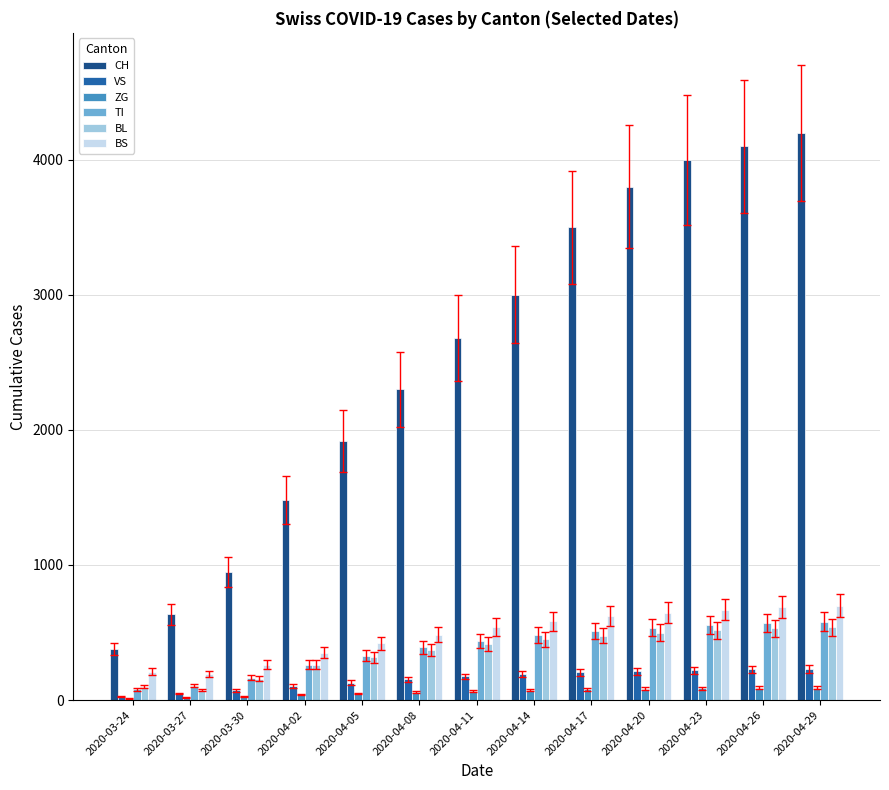

Does the chart contain stacked bars?

No